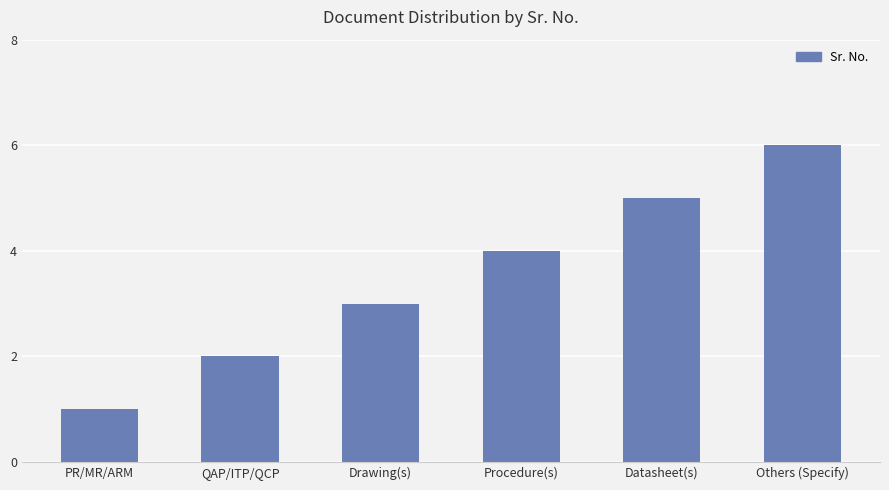

The value at Datasheet(s) is 5. True or false?

True